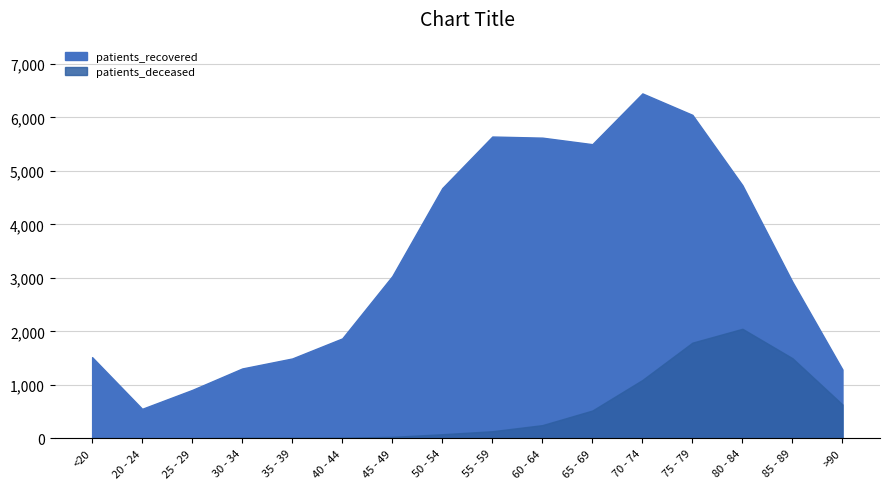

What is the spread (max minus min) of values at 75 - 79?

4258